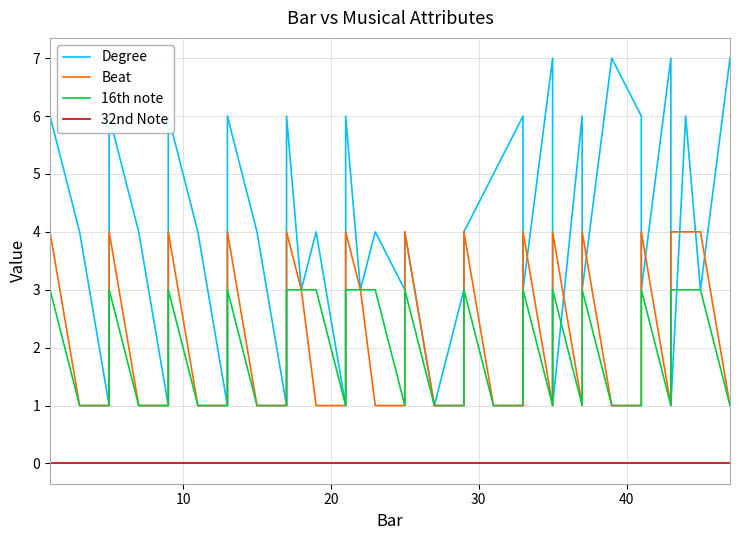

Rank the series by their maximum value, from lowest to highest.

32nd Note, 16th note, Beat, Degree